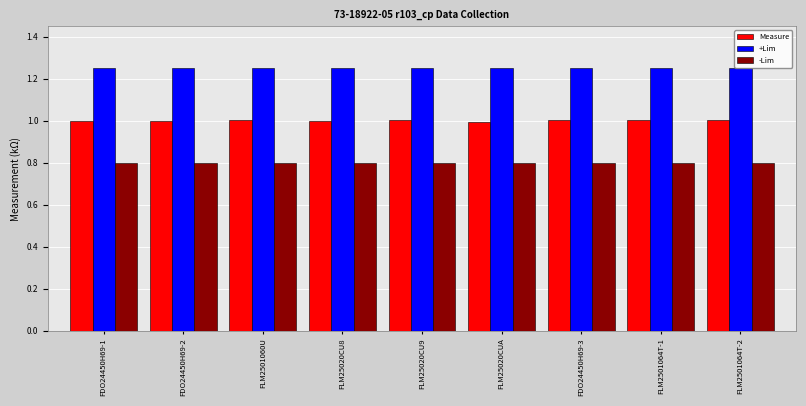

Which series has the largest range (max minus min)?

Measure